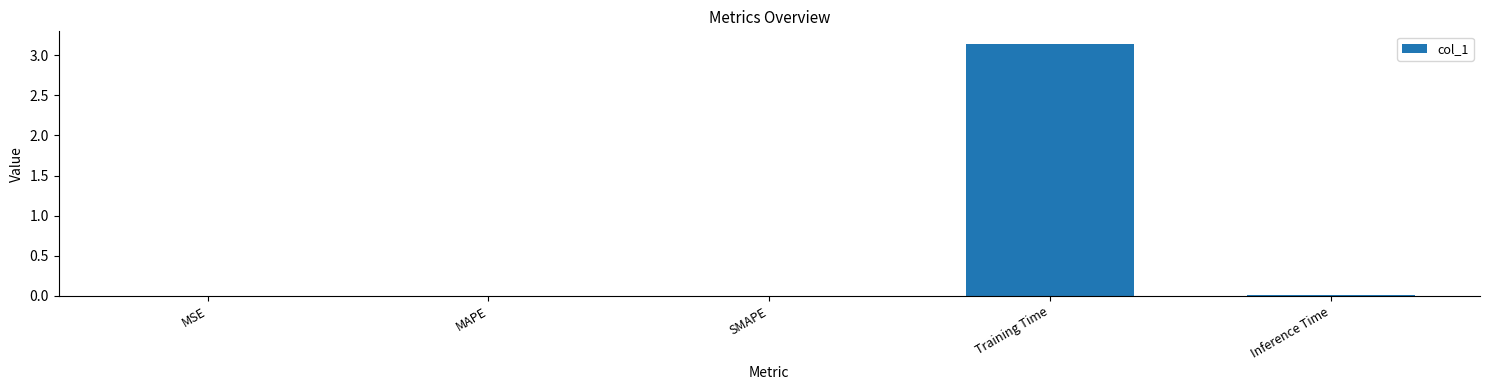

What is the sum of all values?

3.2